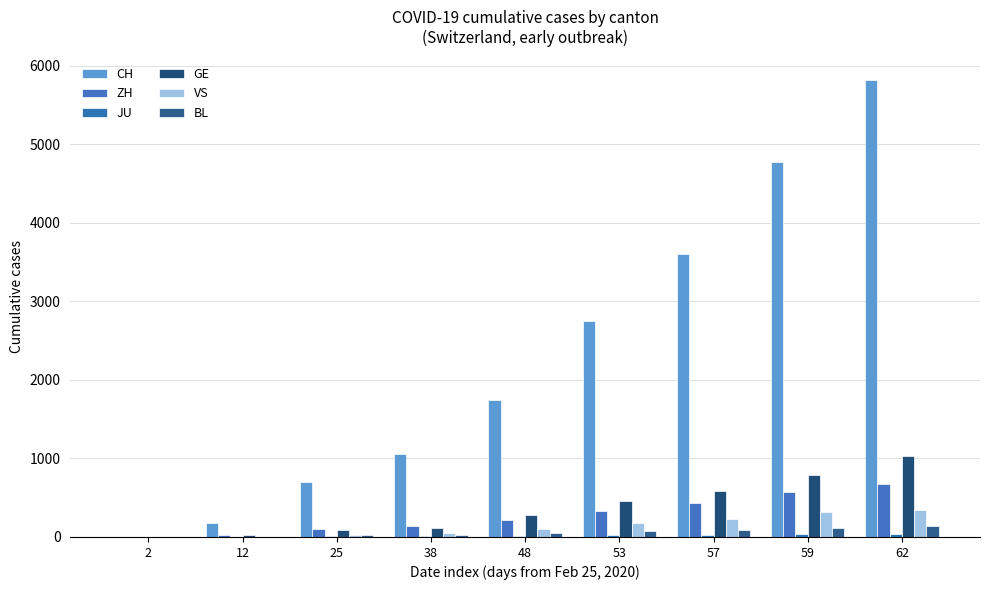

What is the lowest value of the ZH series?

1